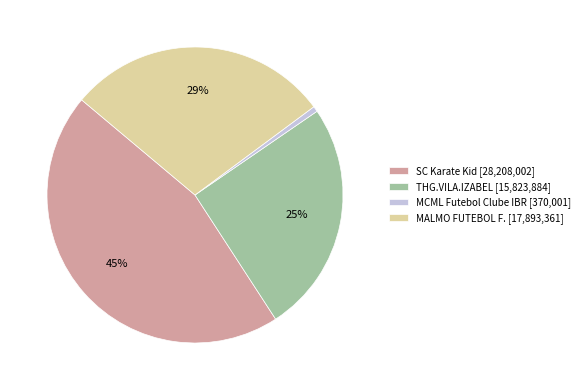

To the nearest percent, what portion does SC Karate Kid represent?

45%